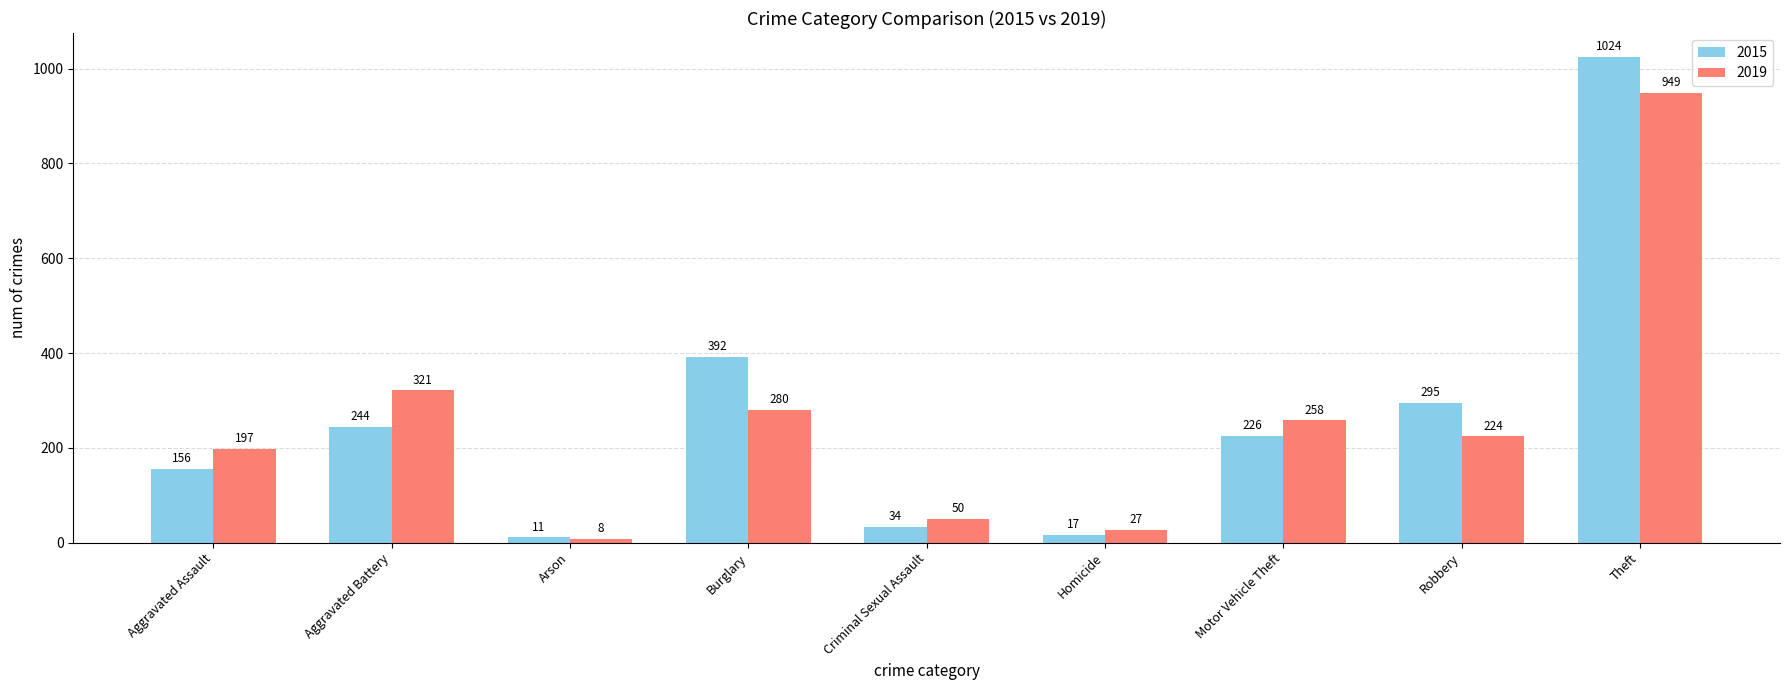

At which category is the sum across all series the highest?

Theft